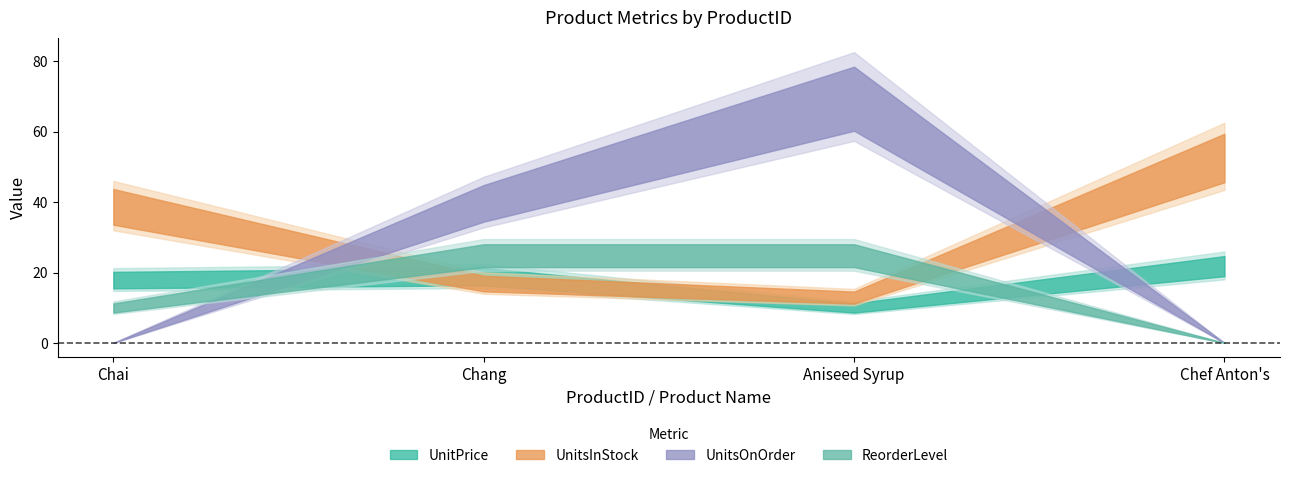

Reading right to left, transcribe all the data shown in this chart.

UnitPrice: 22	10	19	18
UnitsInStock: 53	13	17	39
UnitsOnOrder: 0	70	40	0
ReorderLevel: 0	25	25	10